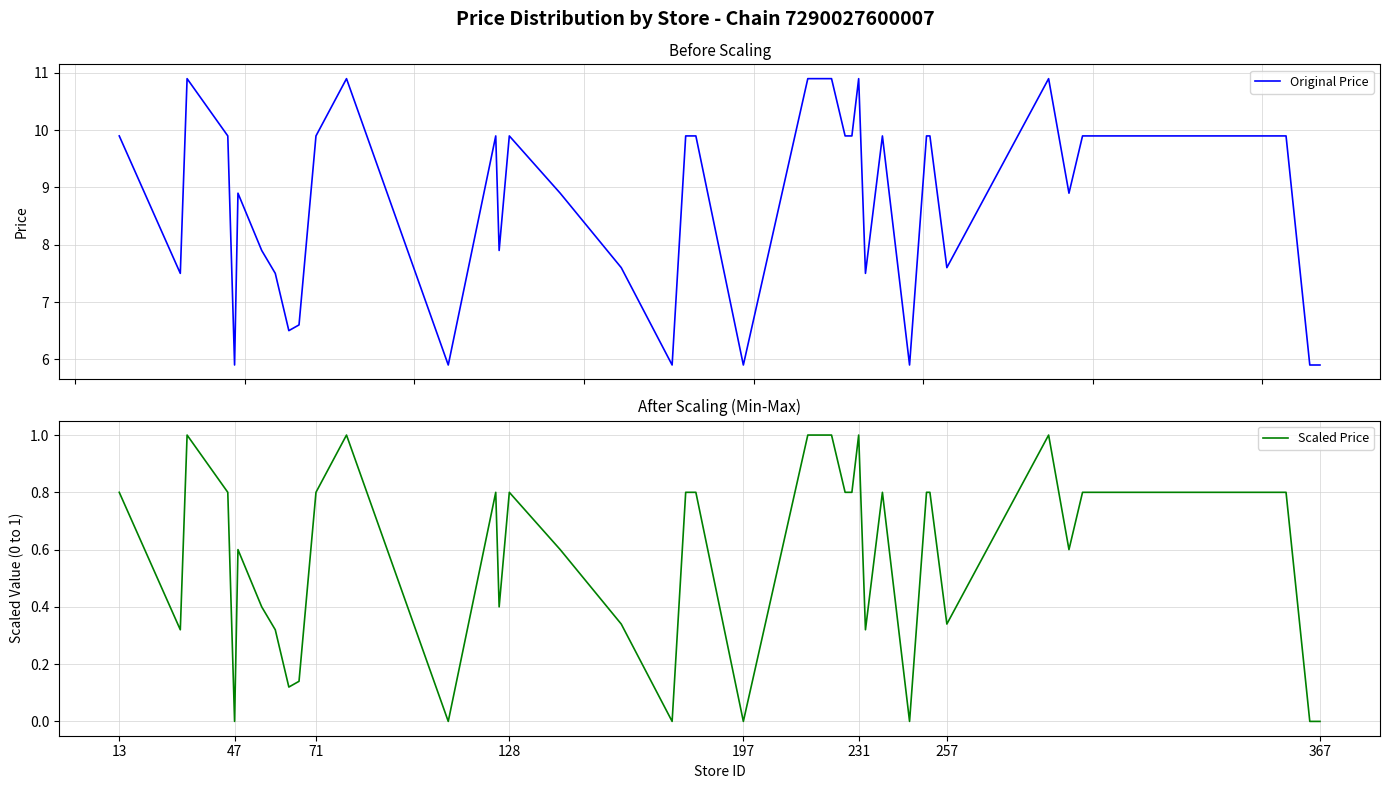

What is the maximum value for Scaled Price?

1.0